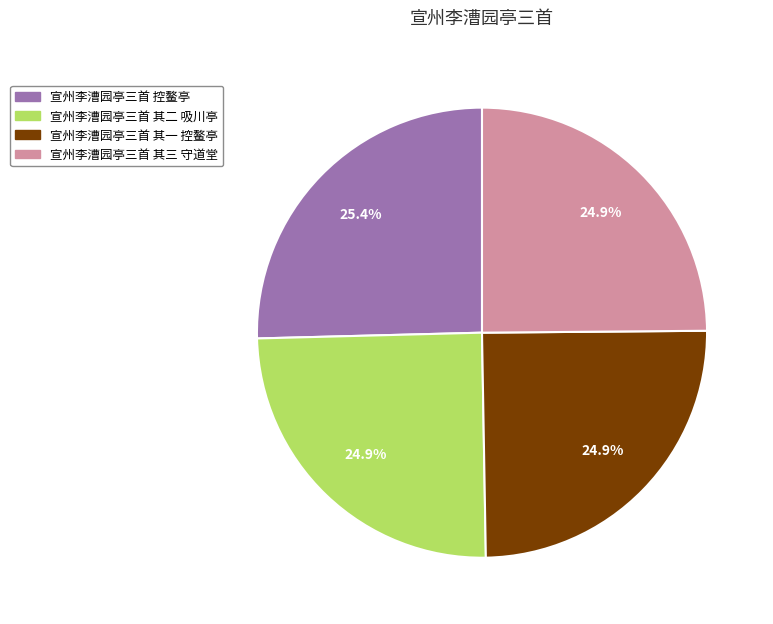

What is the ratio of the value at 宣州李漕园亭三首 其二 吸川亭 to the value at 宣州李漕园亭三首 控鳌亭?

1.0